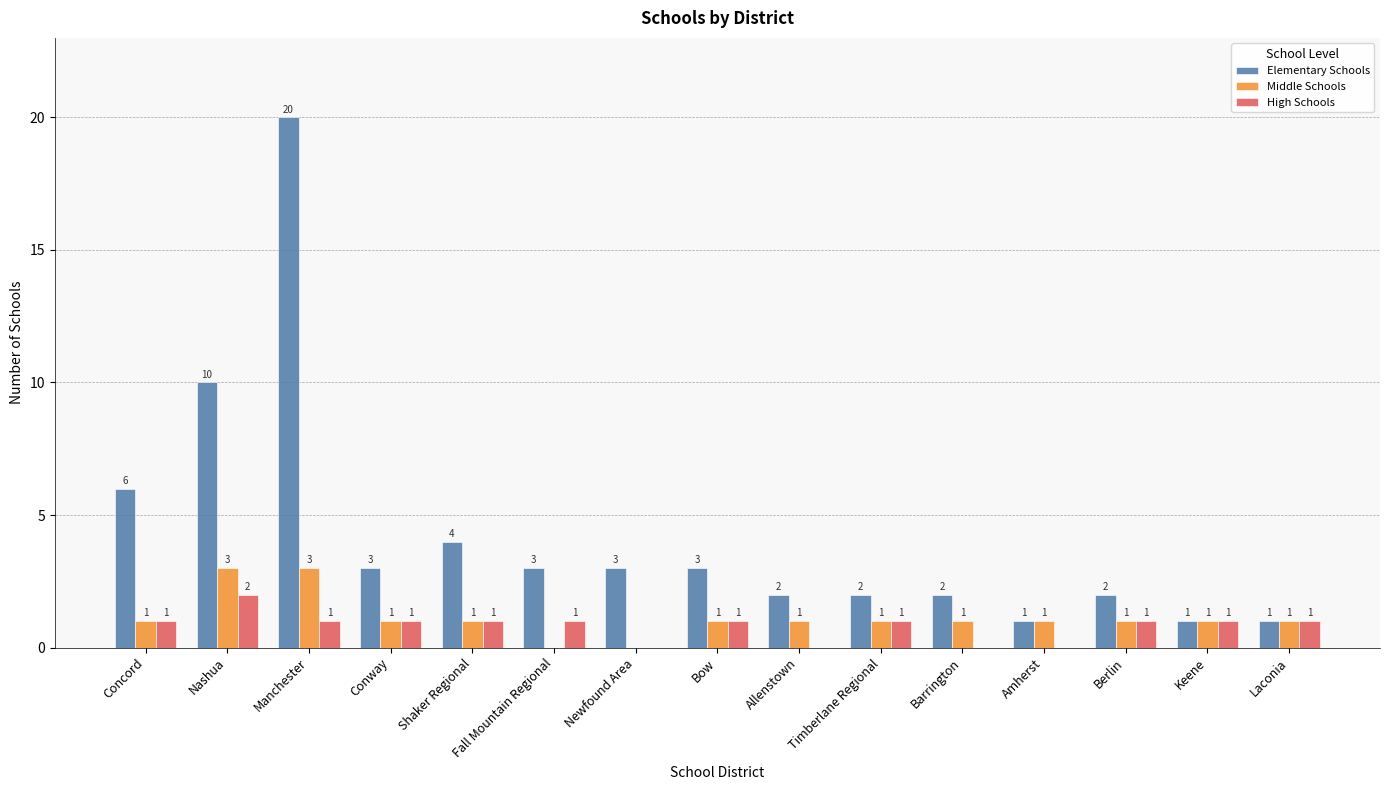

The Elementary Schools series shows 0 at Keene. True or false?

False